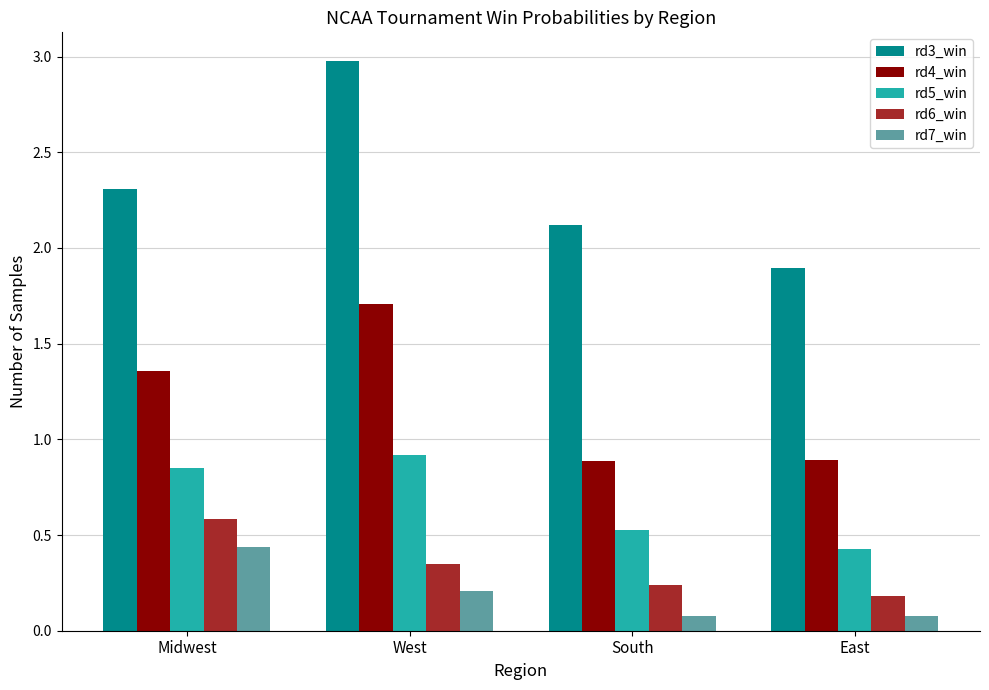

Which series has the largest total across all categories?

rd3_win